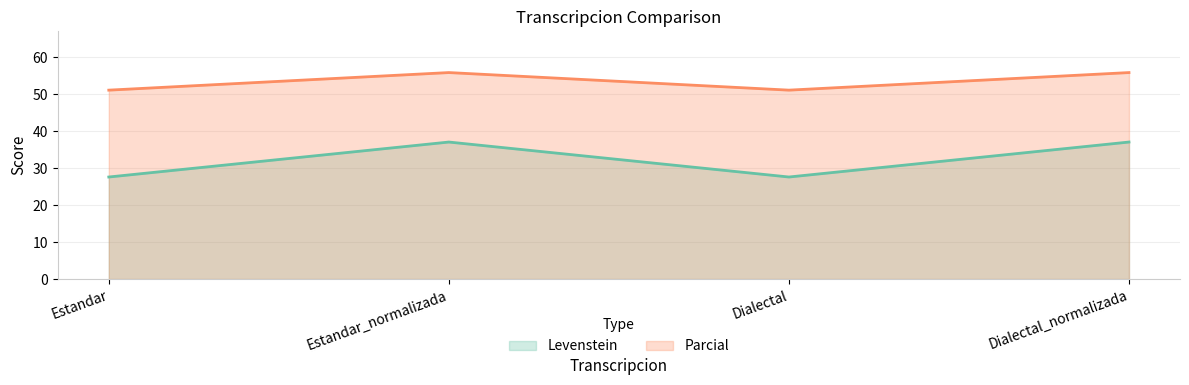

The value of Levenstein at Estandar is 27.6. True or false?

True